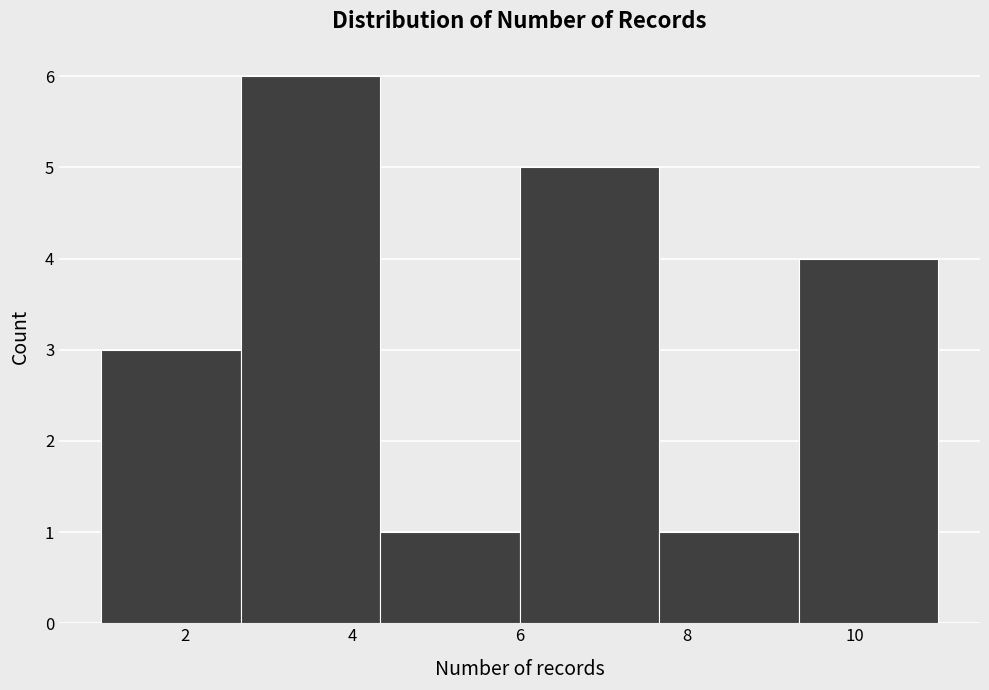

Reading left to right, list every bar in this chart as the range it spans on the x-axis followed by its height. Neither the bar edges nor the heights are printed on the chart, so give them approximately, as read against the axes.

1.0 to 2.6: 3
2.6 to 4.4: 6
4.4 to 6.0: 1
6.0 to 7.6: 5
7.6 to 9.4: 1
9.4 to 11.0: 4